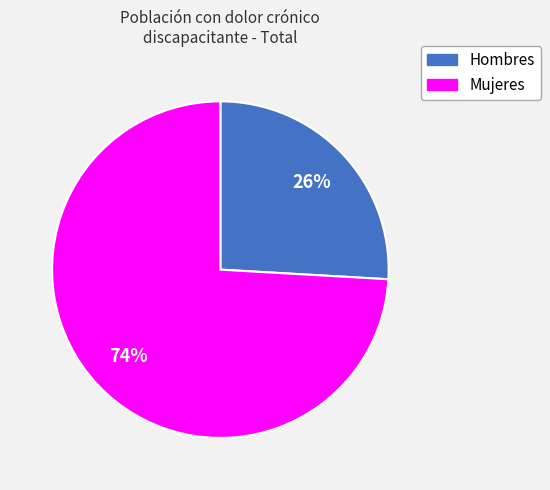

Does any single category account for the majority?

Yes